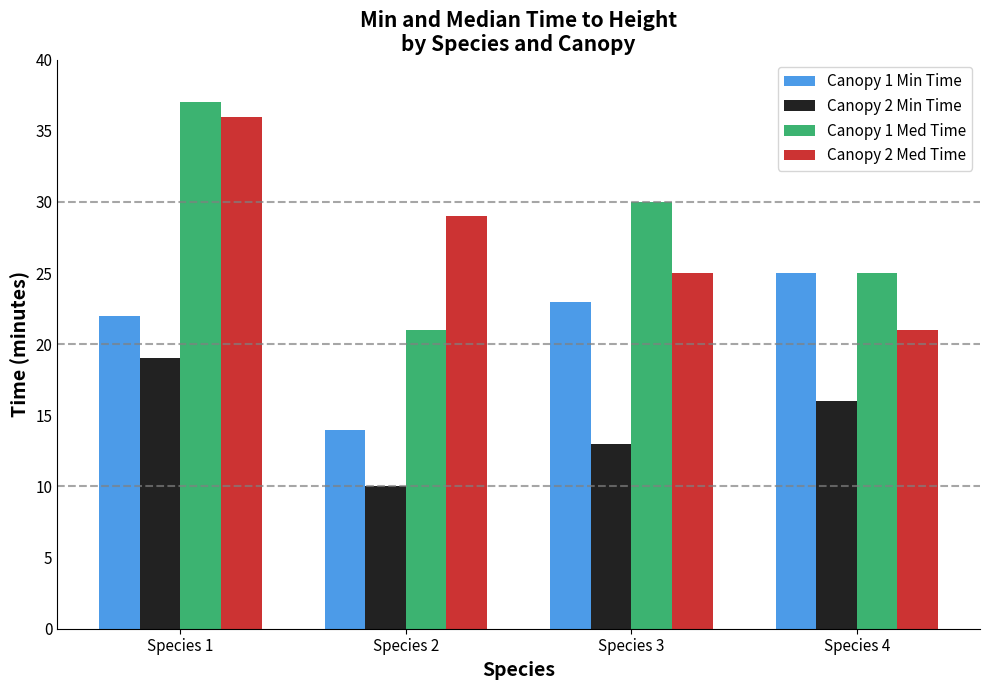

Which series changed the most between Species 1 and Species 3?

Canopy 2 Med Time